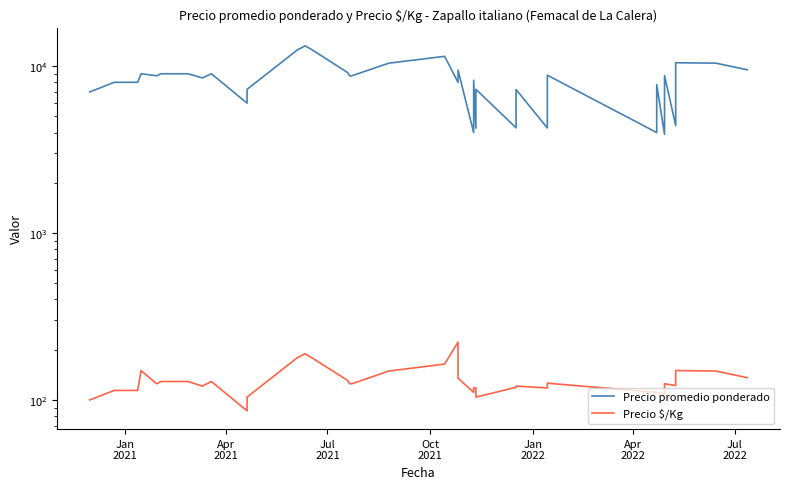

True or false: Precio $/Kg and Precio promedio ponderado intersect in this chart.

False